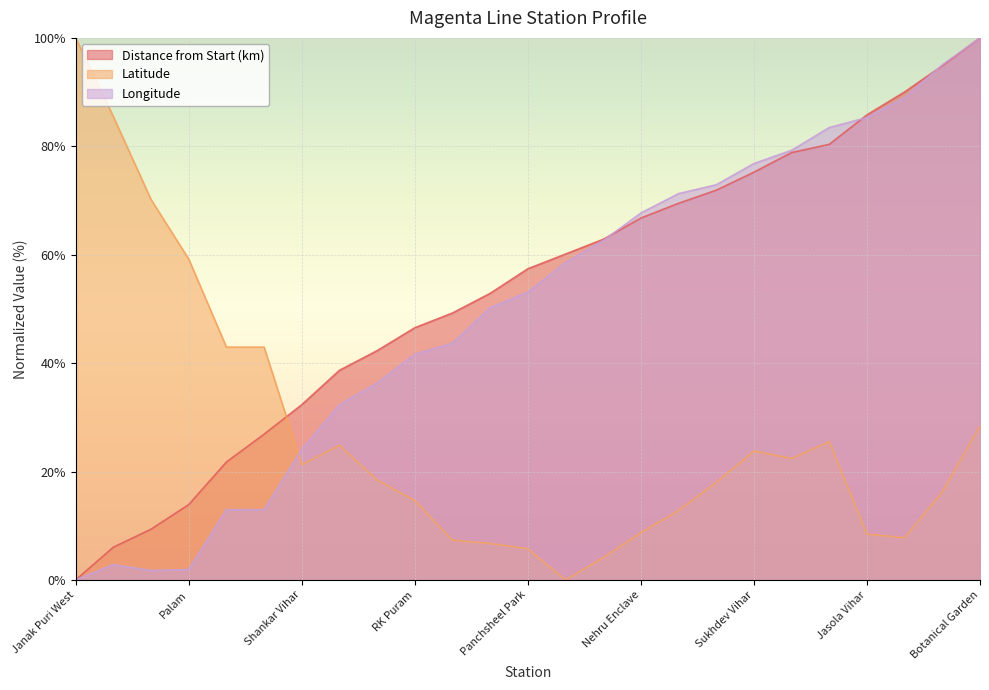

At which category is the sum across all series the highest?

Botanical Garden